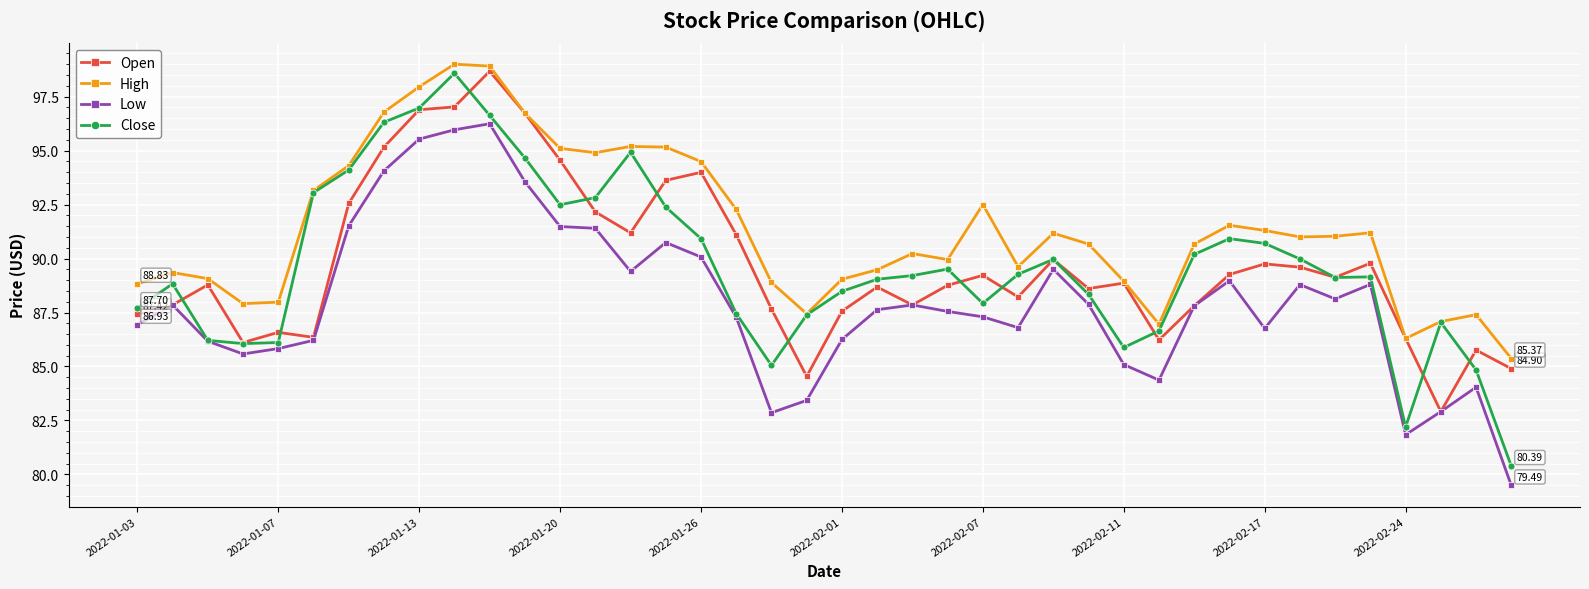

Which series has the largest range (max minus min)?

Close